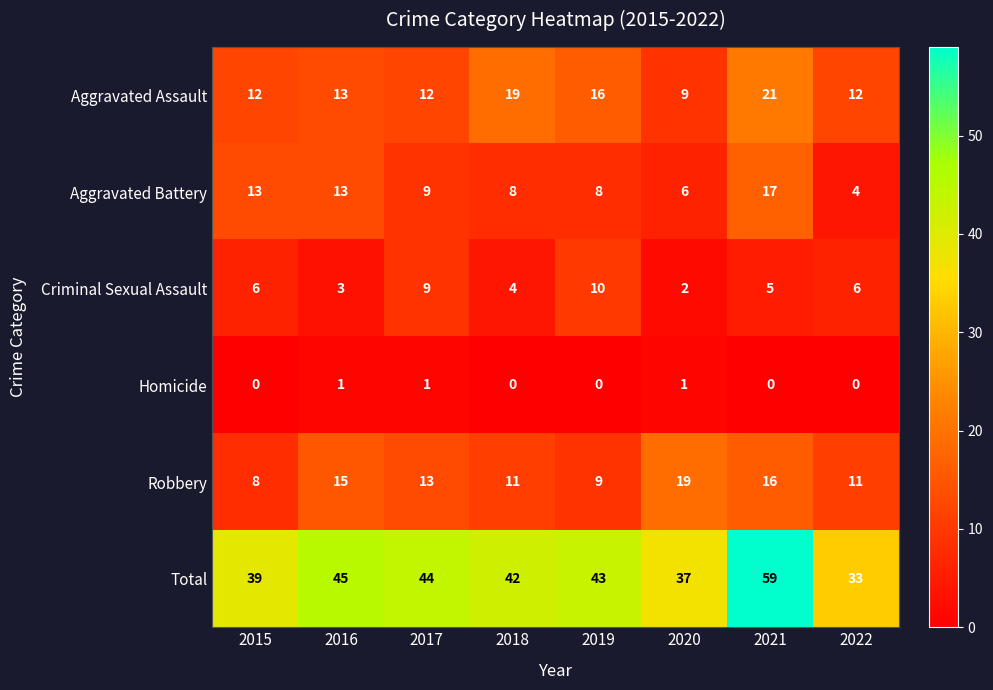

Rank the series at 2018 from lowest to highest value.

Homicide, Criminal Sexual Assault, Aggravated Battery, Robbery, Aggravated Assault, Total